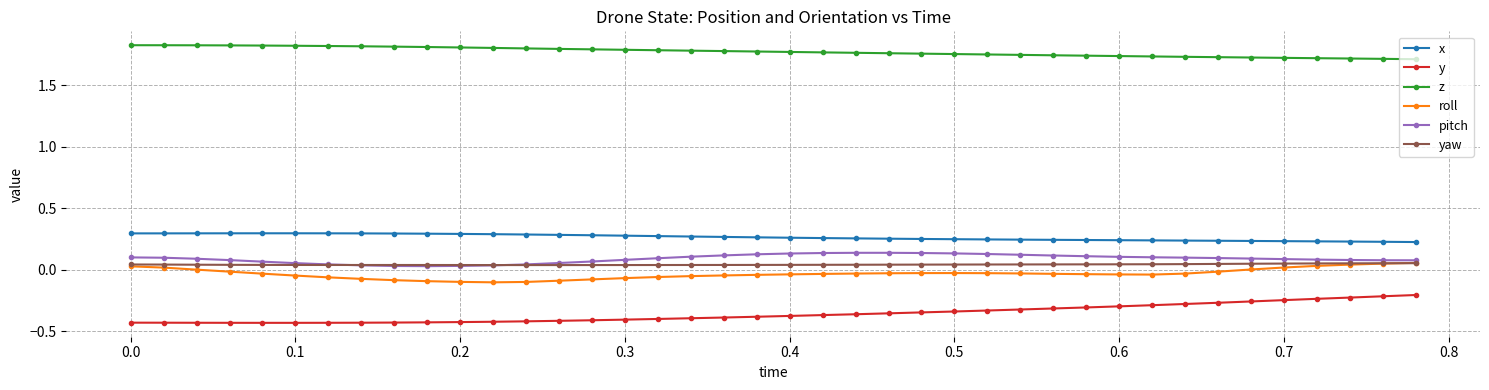

True or false: x and y cross at least once.

False